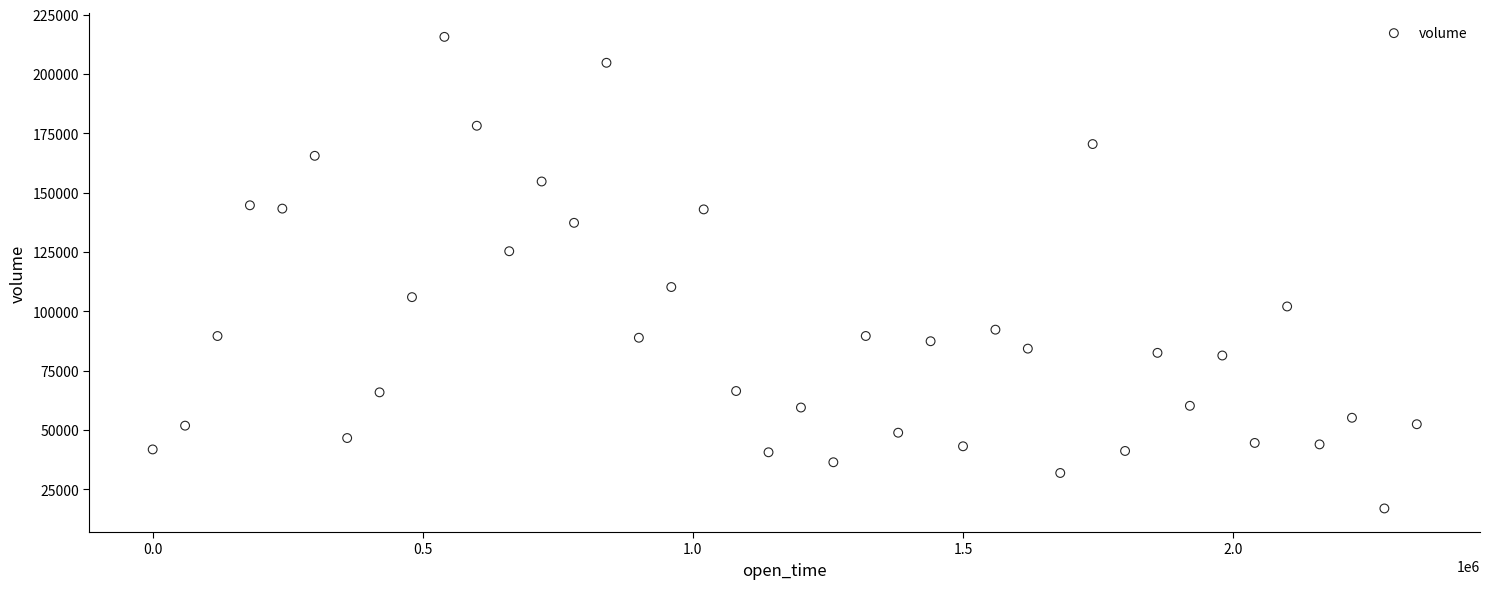

What Y value in the scatter plot is closest to 116300?

110245.6